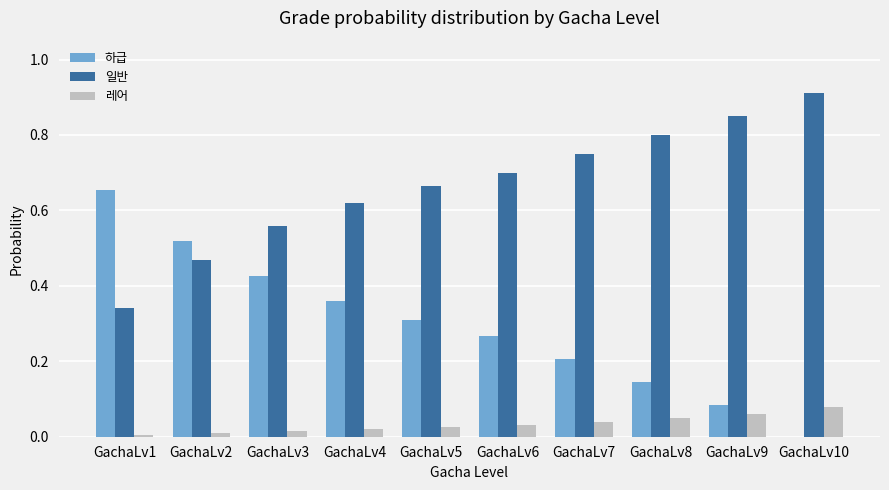

The 일반 series shows 0.7 at GachaLv6. True or false?

True